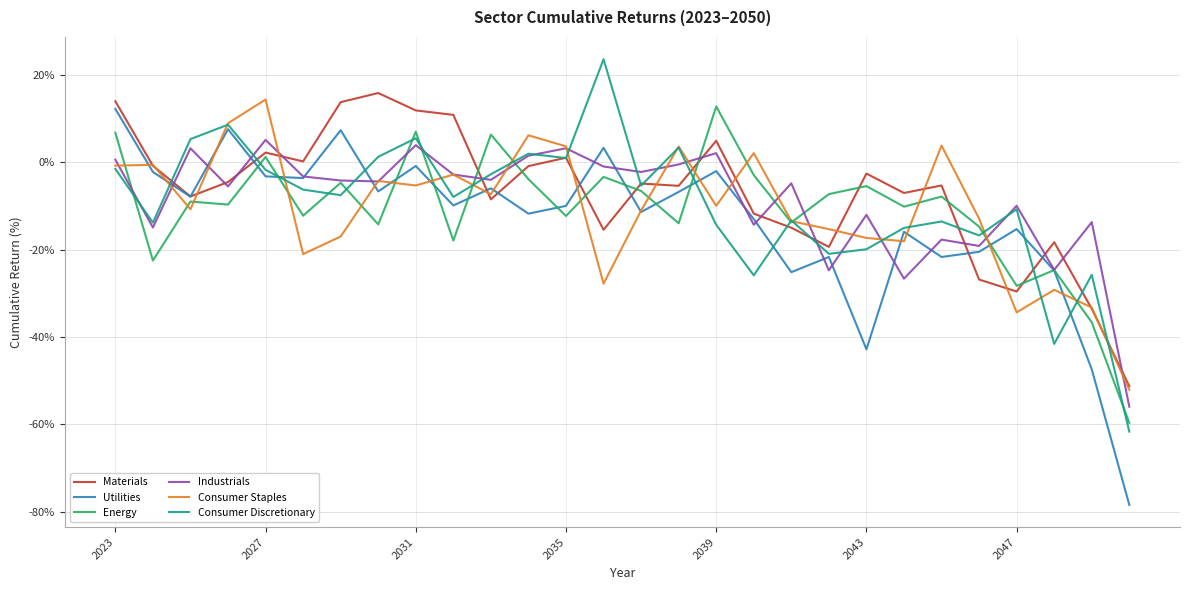

What is the minimum value shown in the chart?

-78.5